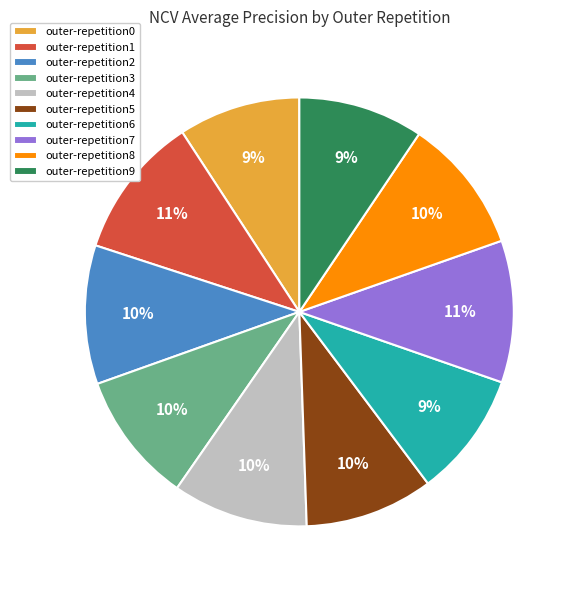

To the nearest percent, what percentage of the pie is outer-repetition5?

10%